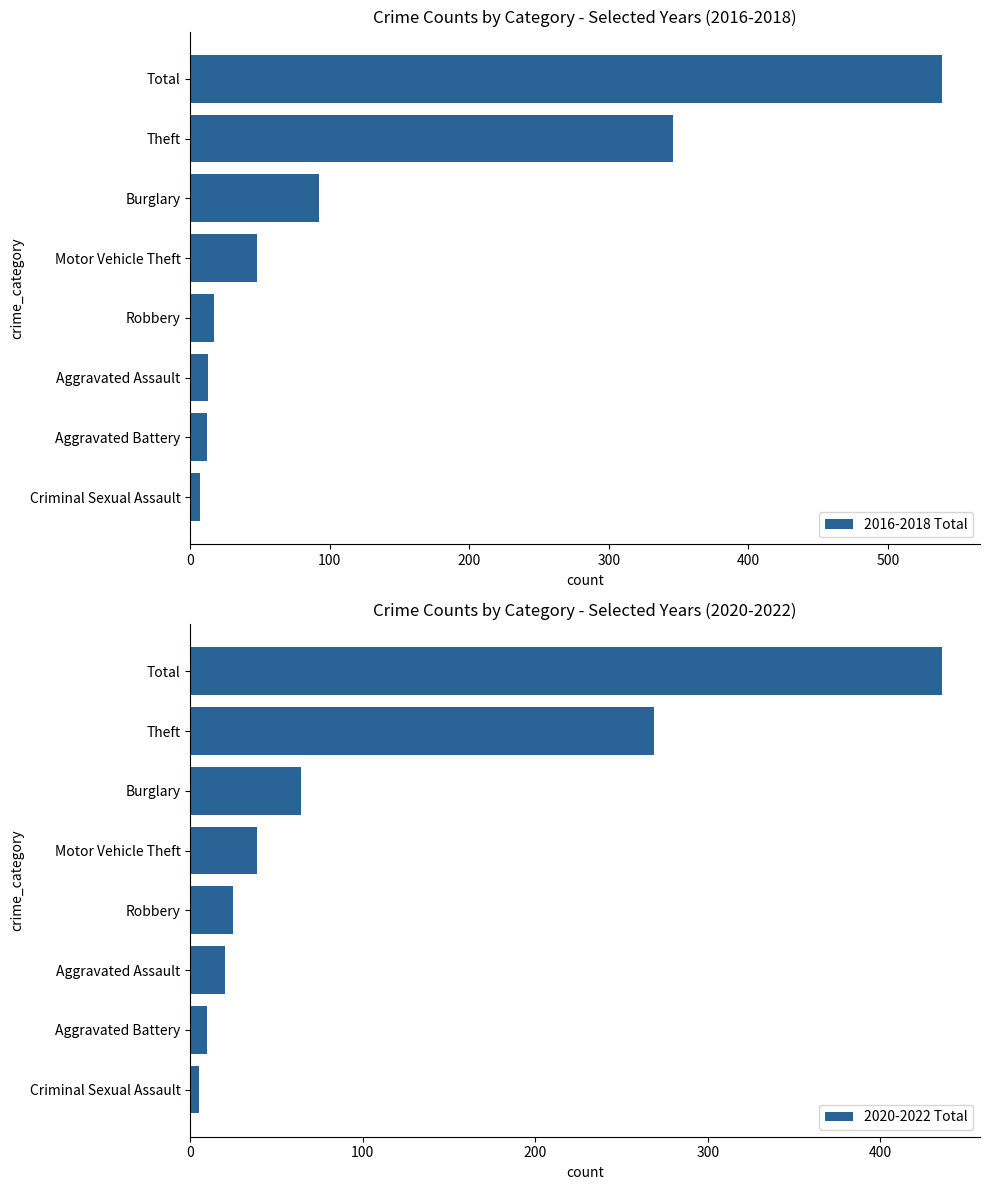

How many values in the 2020-2022 Total series are below 39?

4